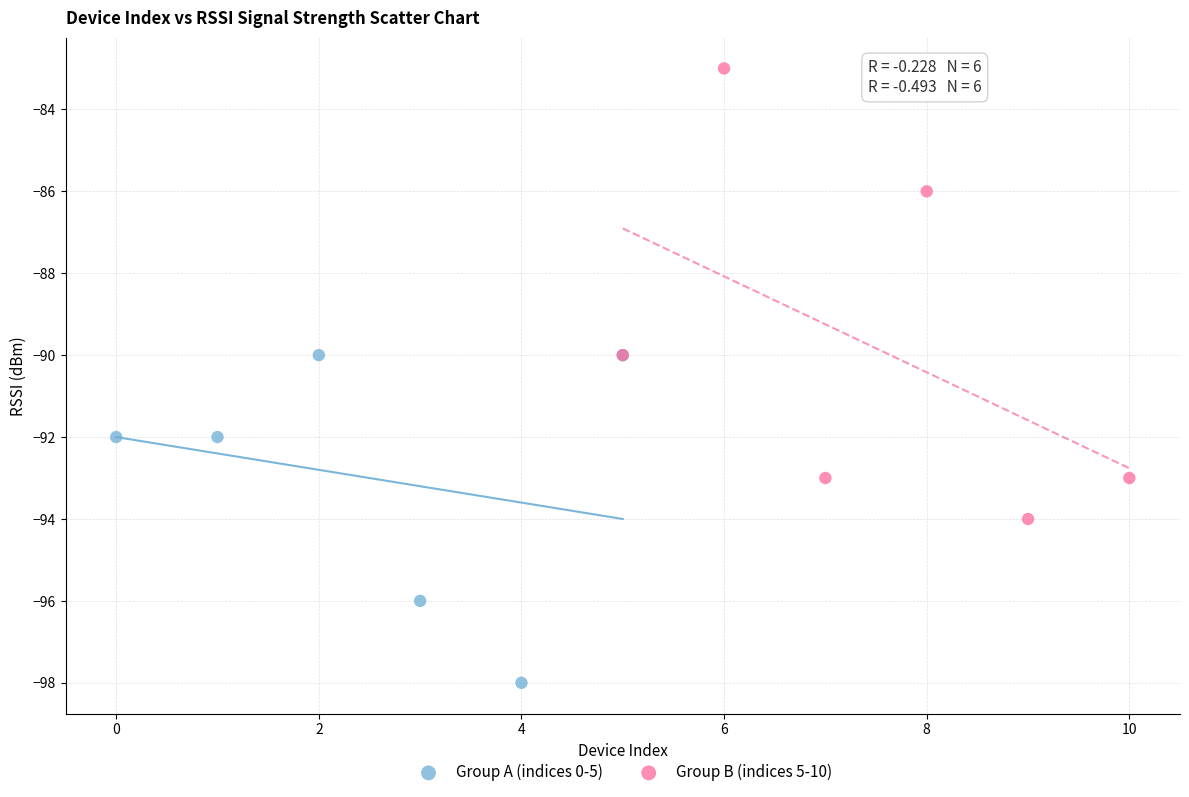

What are all the series names shown in the legend?

Group A (indices 0-5), Group B (indices 5-10)